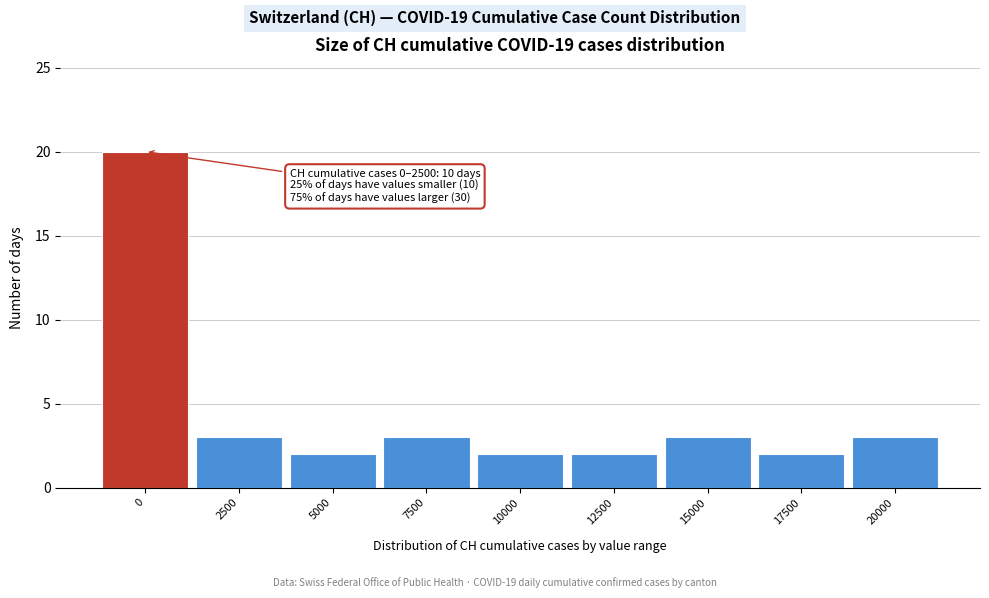

Reading left to right, extract all data points from this chart.

0=20	2500=3	5000=2	7500=3	10000=2	12500=2	15000=3	17500=2	20000=3